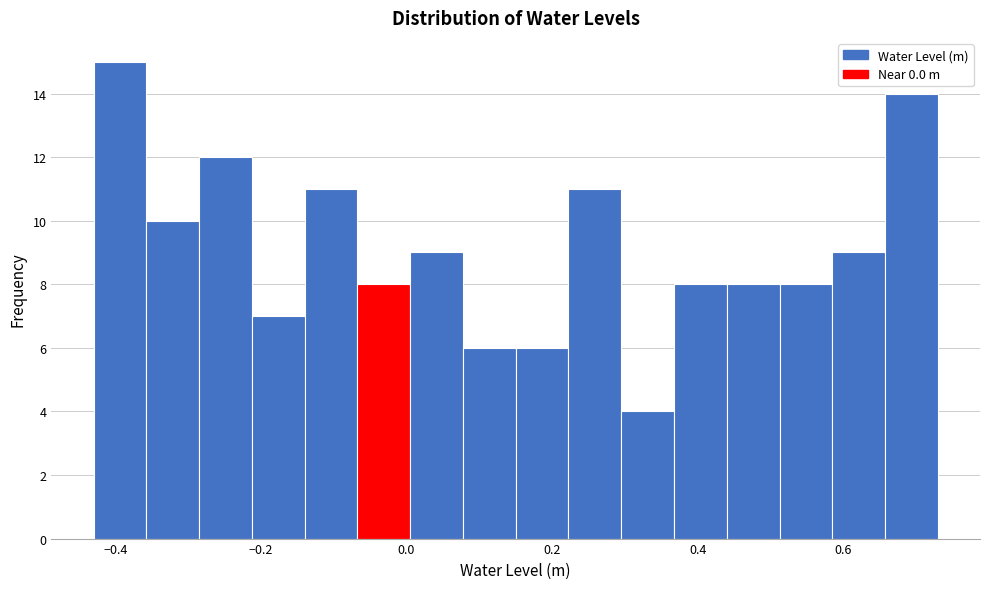

Around what value on the x-axis is the tallest bar? Give the approximate position of its centre, as read against the axis.

-0.40